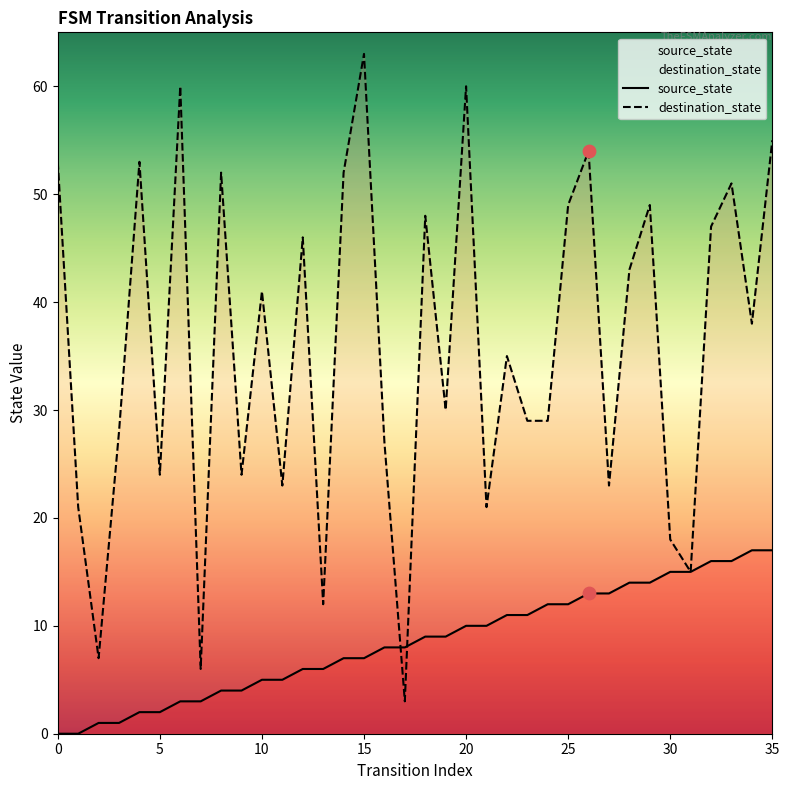

At which category is the sum across all series the highest?

35